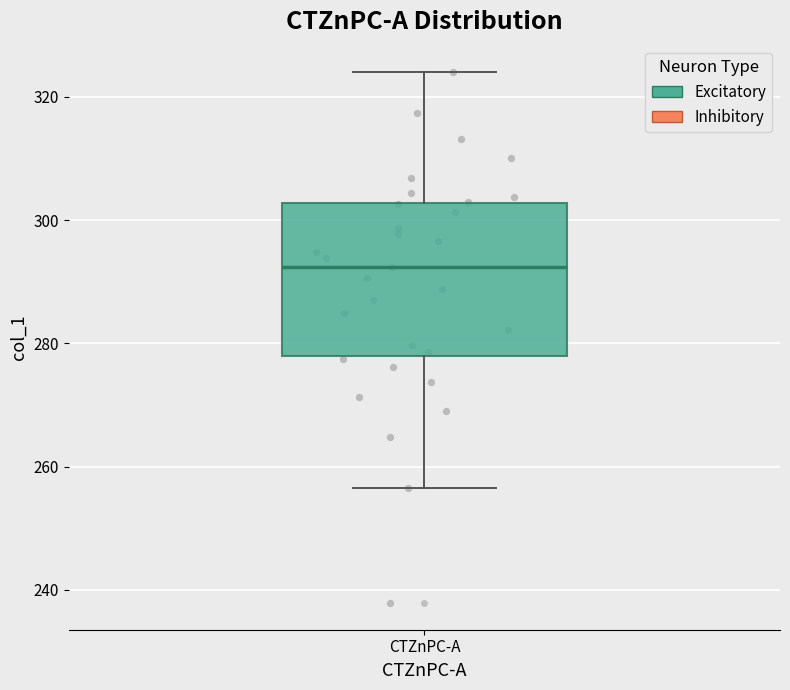

Where does the median line of the box for CTZnPC-A sit on the y-axis? The values are not printed on the chart, so give them approximately, as read against the axis.

292